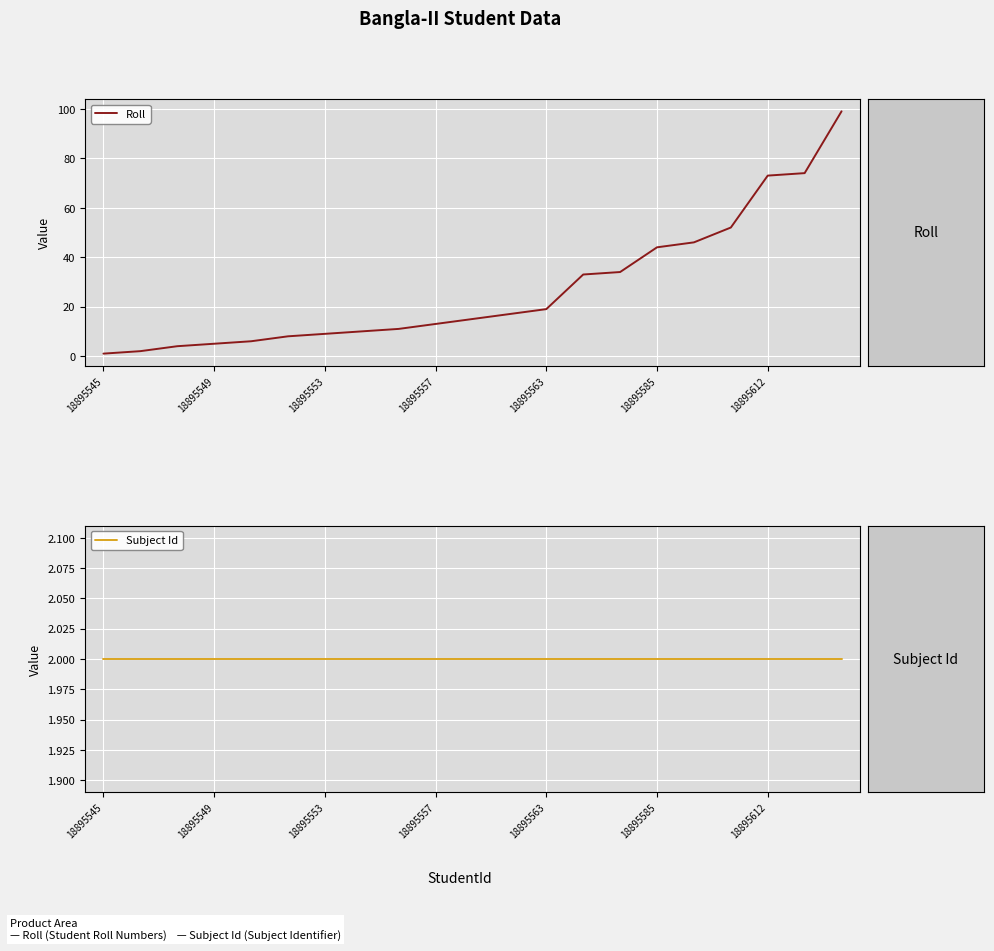

Which series has the largest total across all categories?

Roll